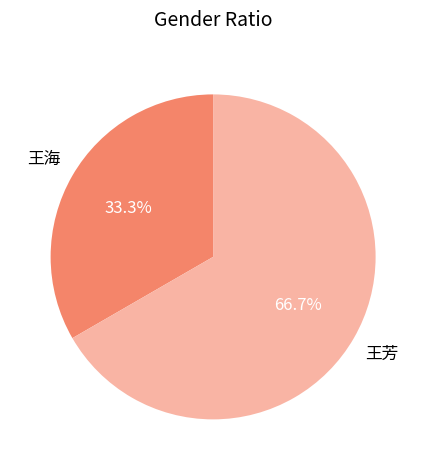

The 王海 slice represents 41% of the pie. True or false?

False